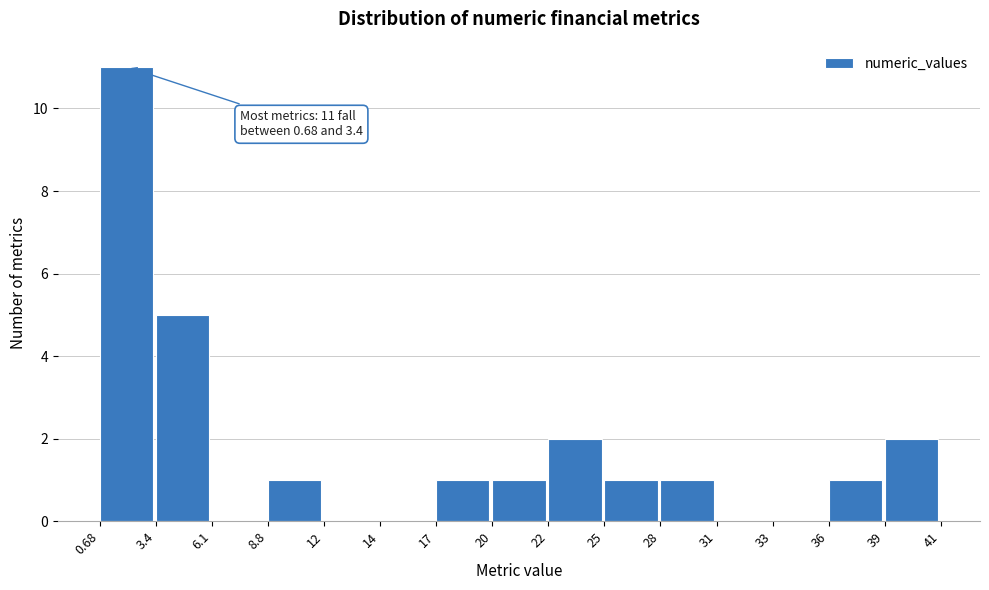

Reading left to right, what are all the values shown in this chart?

0.68=11	3.4=5	6.1=0	8.8=1	12=0	14=0	17=1	20=1	22=2	25=1	28=1	31=0	33=0	36=1	39=2